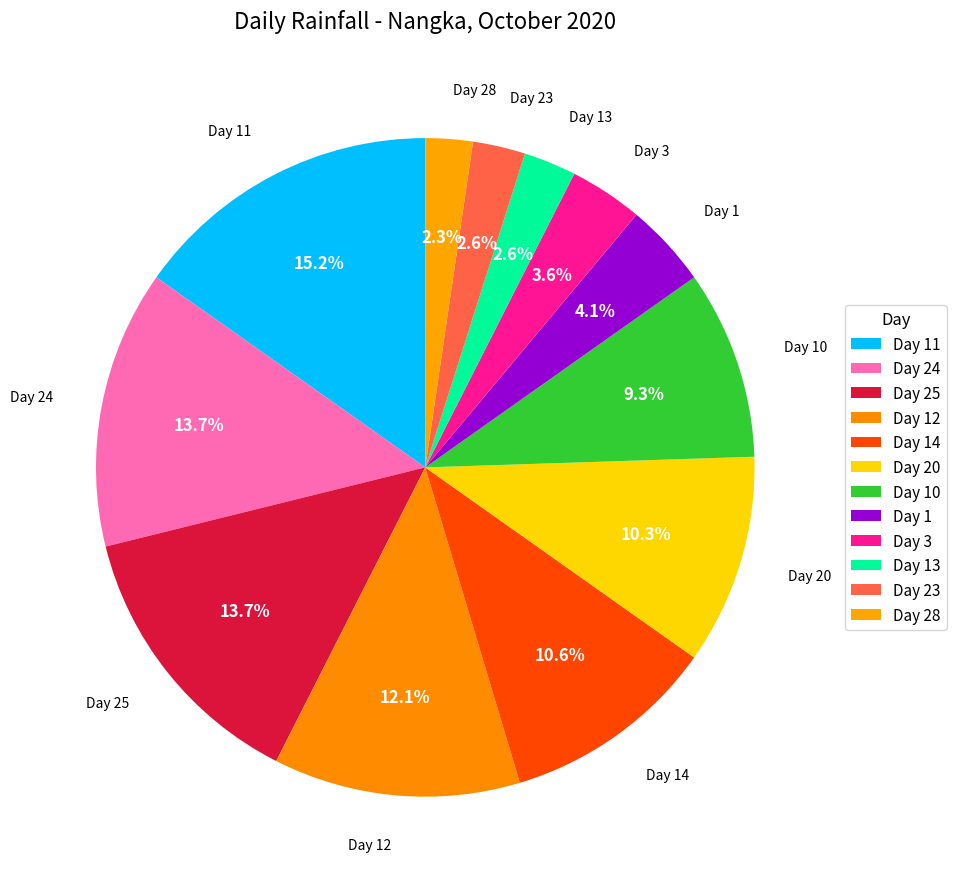

What percentage is the Day 24 slice, to the nearest percent?

14%